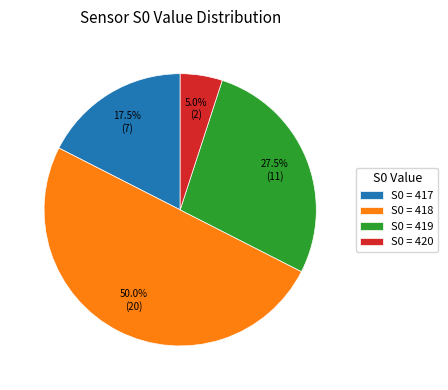

What is the smallest slice in the pie chart?

S0 = 420